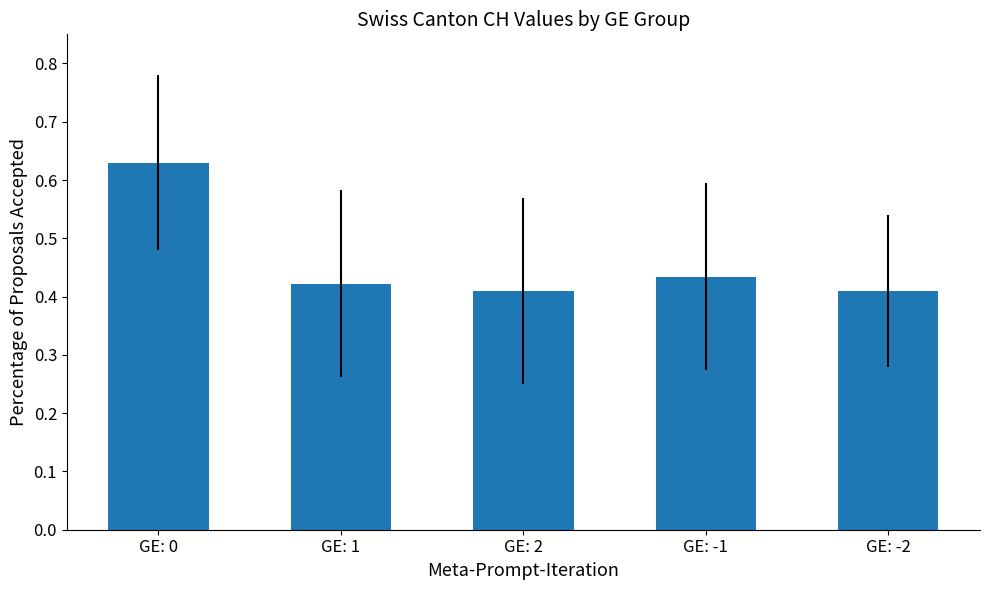

Count the values in the range 0 to 1.

5